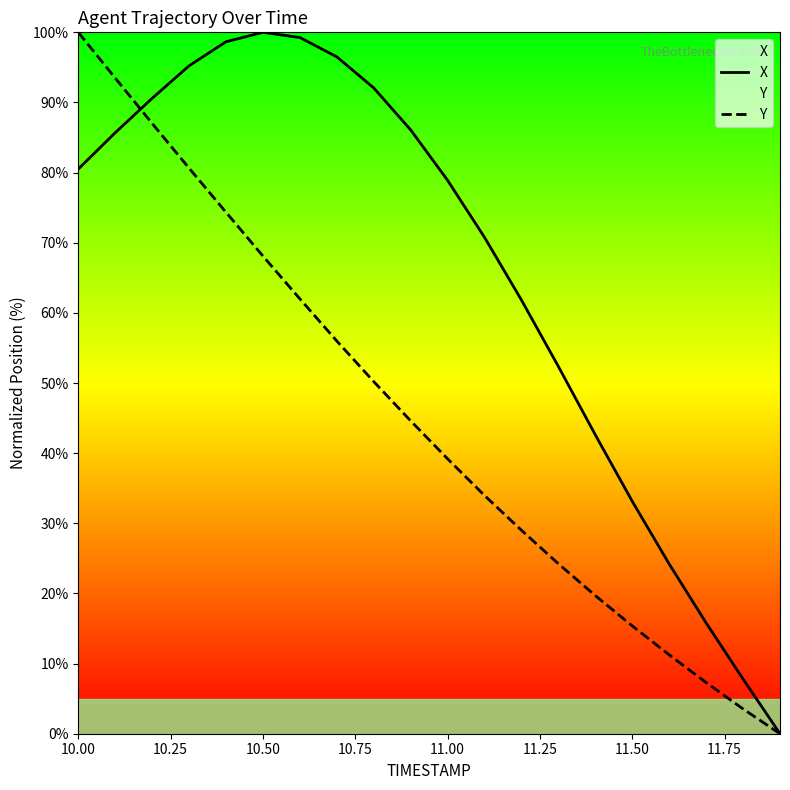

At 10.00, list the series in order from largest to smallest.

Y, X